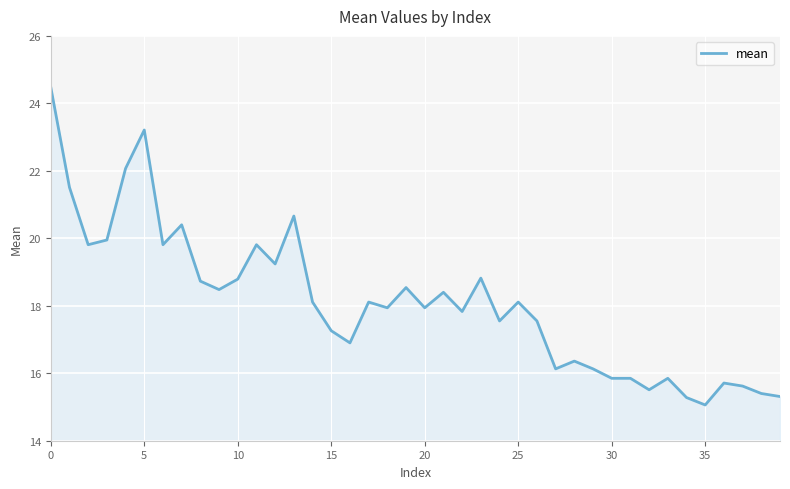

What is the minimum value shown in the chart?

15.1